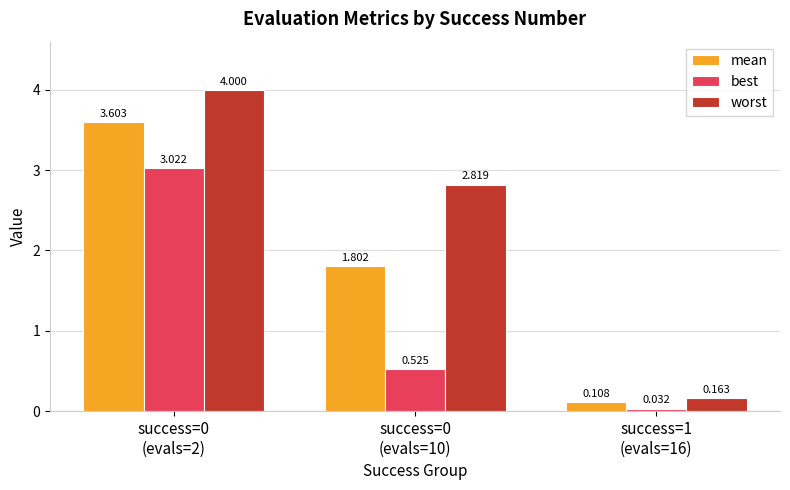

Which category has the lowest value in the best series?

success=1
(evals=16)